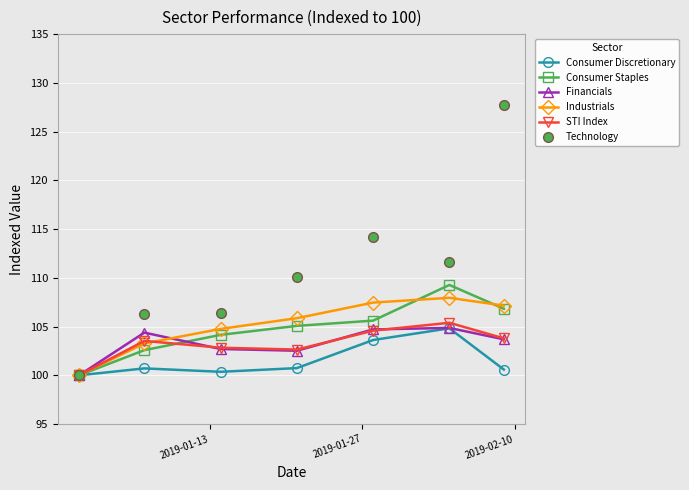

What is the maximum value shown in the chart?

127.8